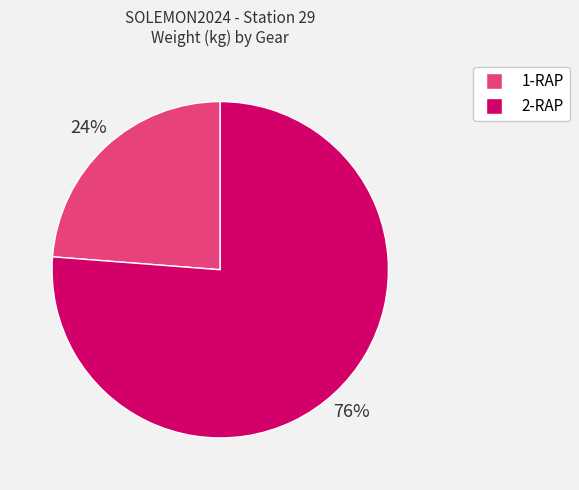

What is the smallest slice in the pie chart?

1-RAP